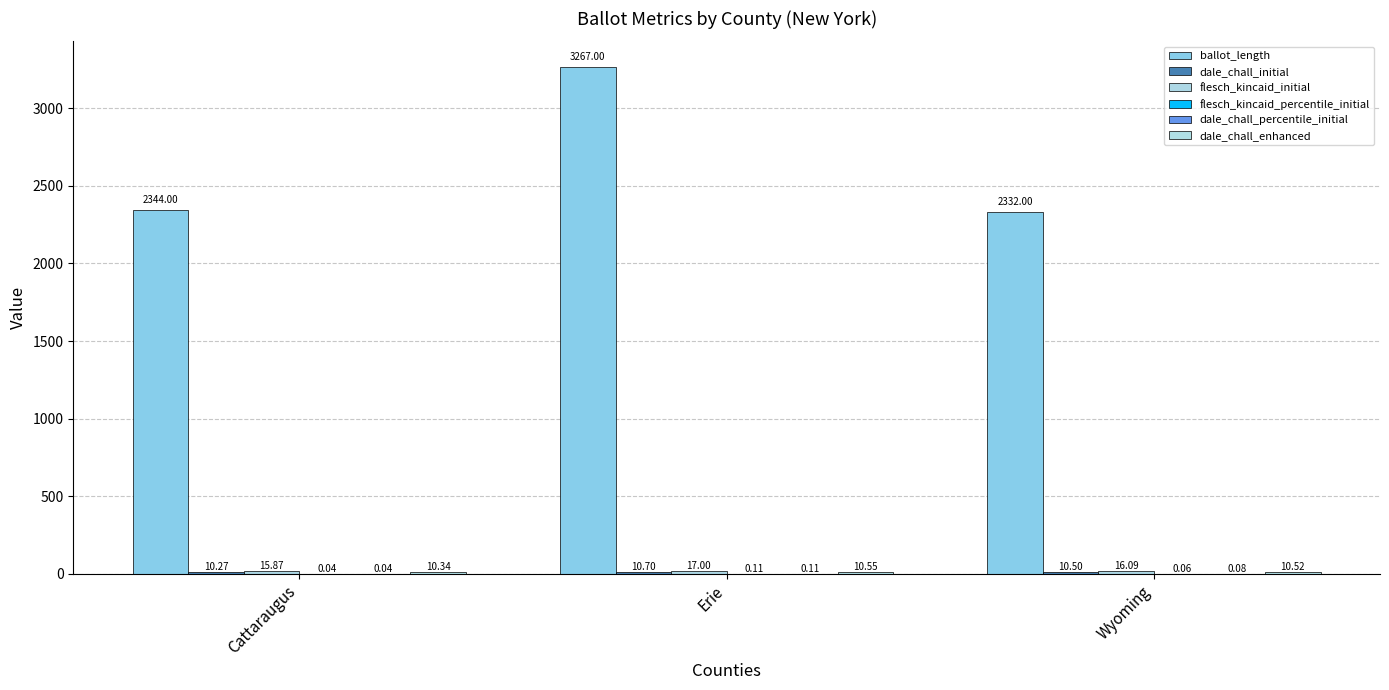

Is the value of dale_chall_enhanced at Erie greater than the value of flesch_kincaid_initial at Cattaraugus?

No